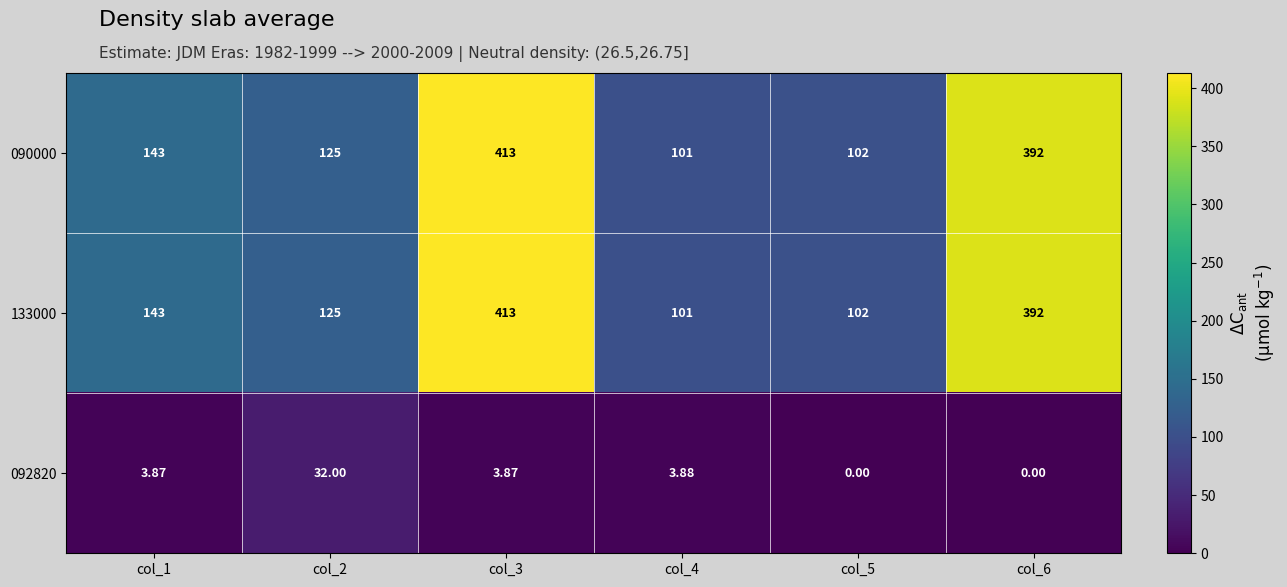

Reading left to right, transcribe all the data shown in this chart.

090000: col_1=143.0	col_2=125.0	col_3=413.0	col_4=101.0	col_5=102.0	col_6=392.0
133000: col_1=143.0	col_2=125.0	col_3=413.0	col_4=101.0	col_5=102.0	col_6=392.0
092820: col_1=3.9	col_2=32.0	col_3=3.9	col_4=3.9	col_5=0.0	col_6=0.0